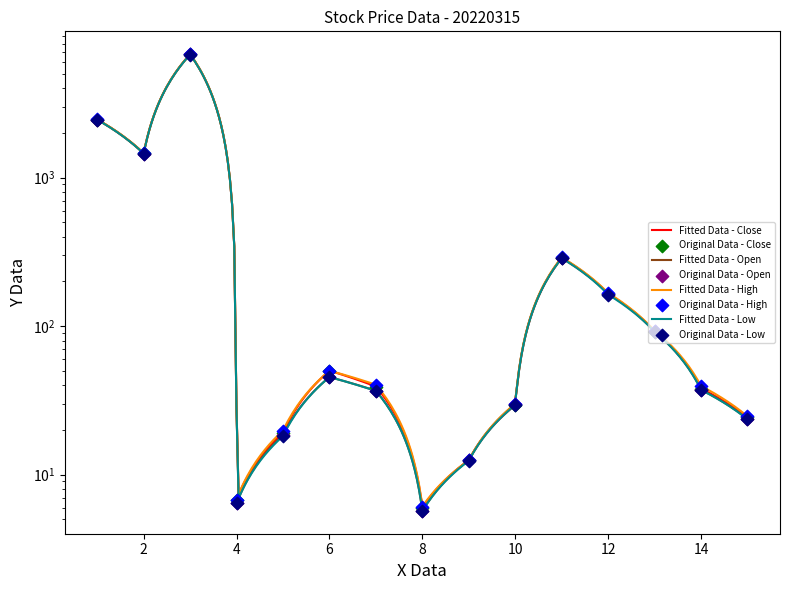

Which series contains the lowest Y value?

Open